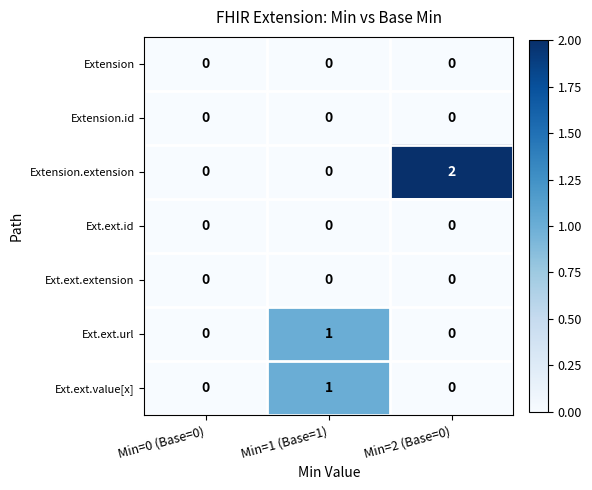

Which series has the largest total across all categories?

Extension.extension